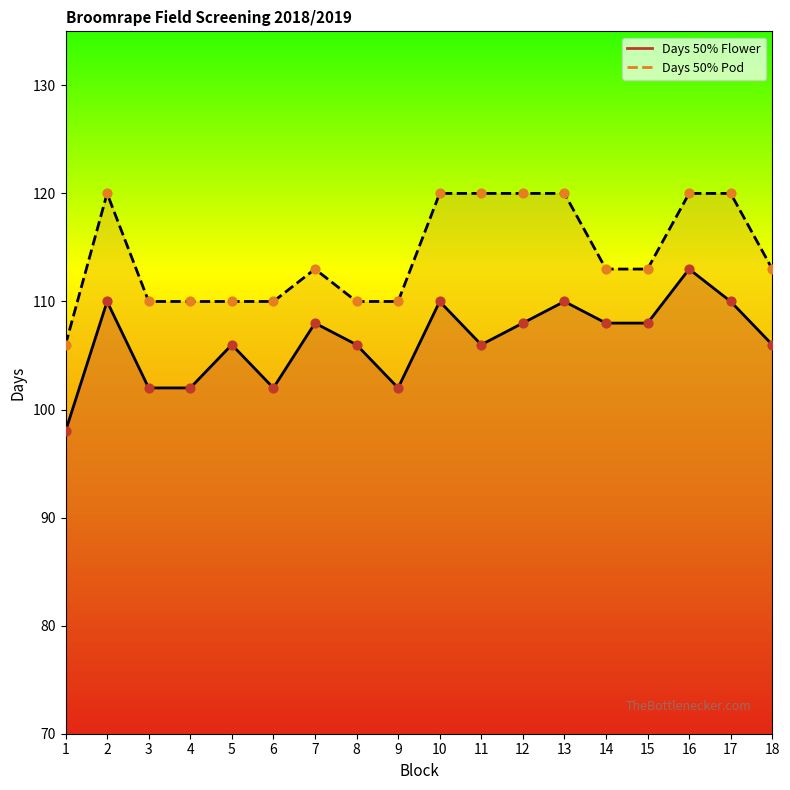

Is the value of Days 50% Pod at 4 greater than the value of Days 50% Flower at 6?

Yes